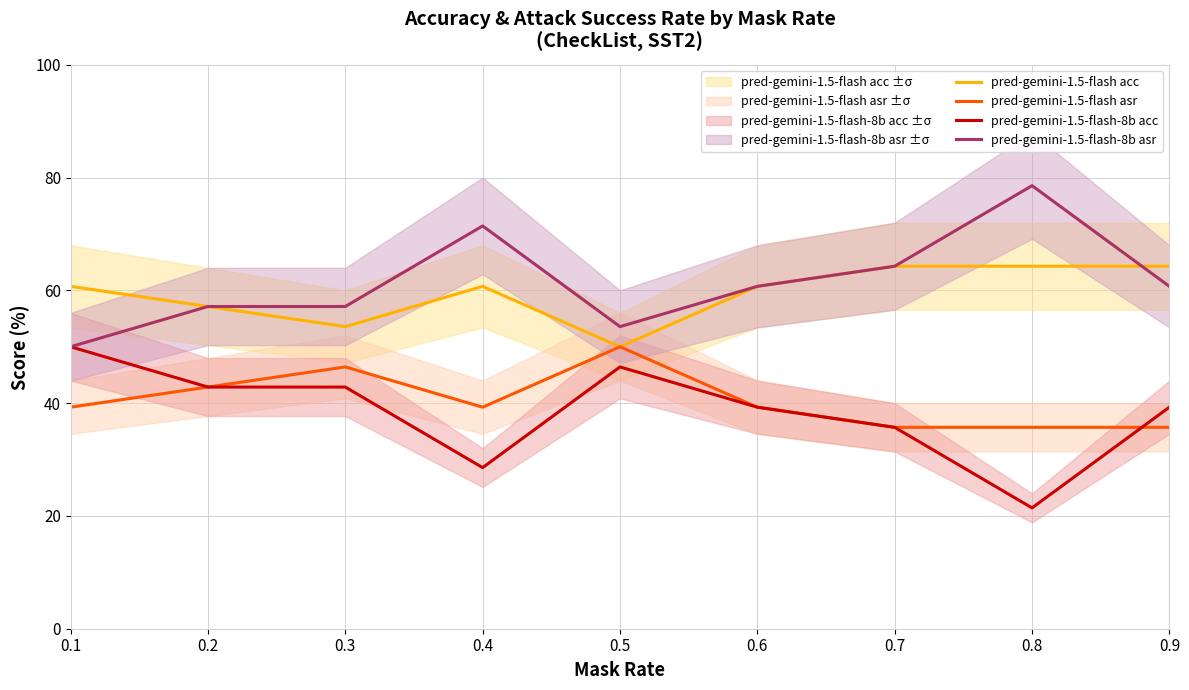

Reading right to left, transcribe all the data shown in this chart.

pred-gemini-1.5-flash acc: 64.3	64.3	64.3	60.7	50.0	60.7	53.6	57.1	60.7
pred-gemini-1.5-flash asr: 35.7	35.7	35.7	39.3	50.0	39.3	46.4	42.9	39.3
pred-gemini-1.5-flash-8b acc: 39.3	21.4	35.7	39.3	46.4	28.6	42.9	42.9	50.0
pred-gemini-1.5-flash-8b asr: 60.7	78.6	64.3	60.7	53.6	71.4	57.1	57.1	50.0